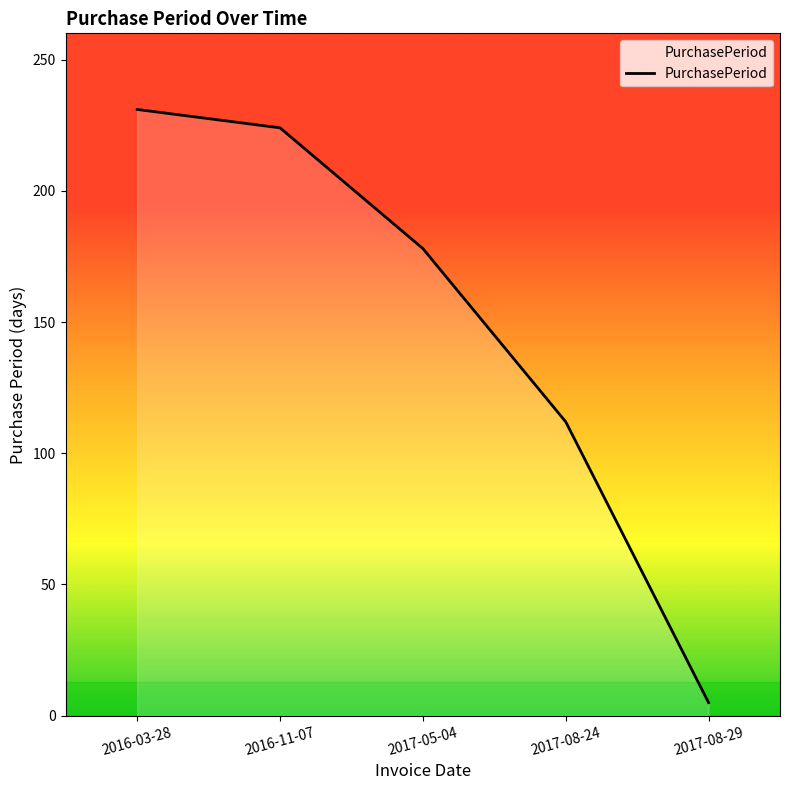

Rank the categories by value from lowest to highest.

2017-08-29, 2017-08-24, 2017-05-04, 2016-11-07, 2016-03-28